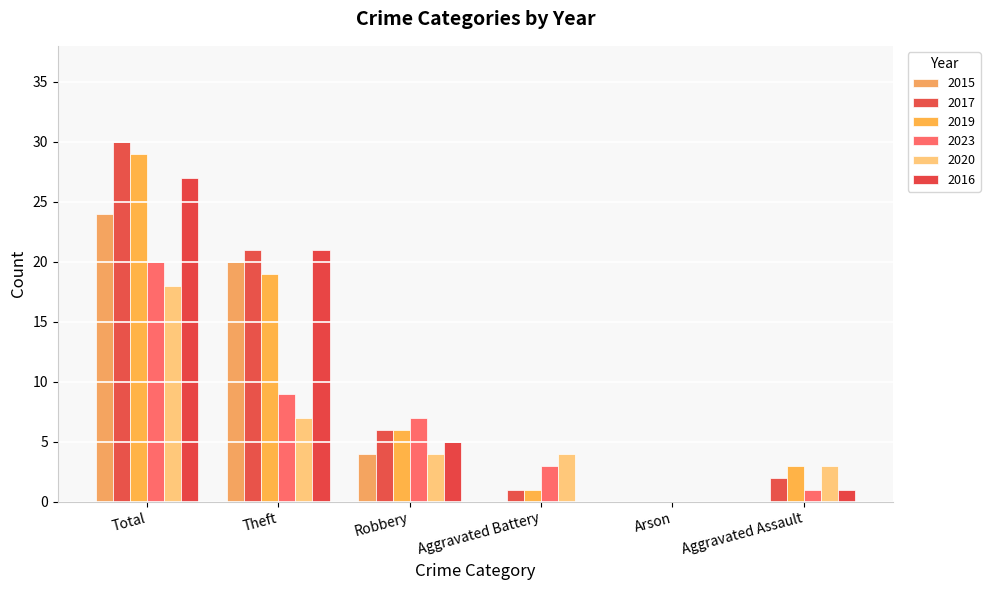

The 2019 series shows 2 at Robbery. True or false?

False